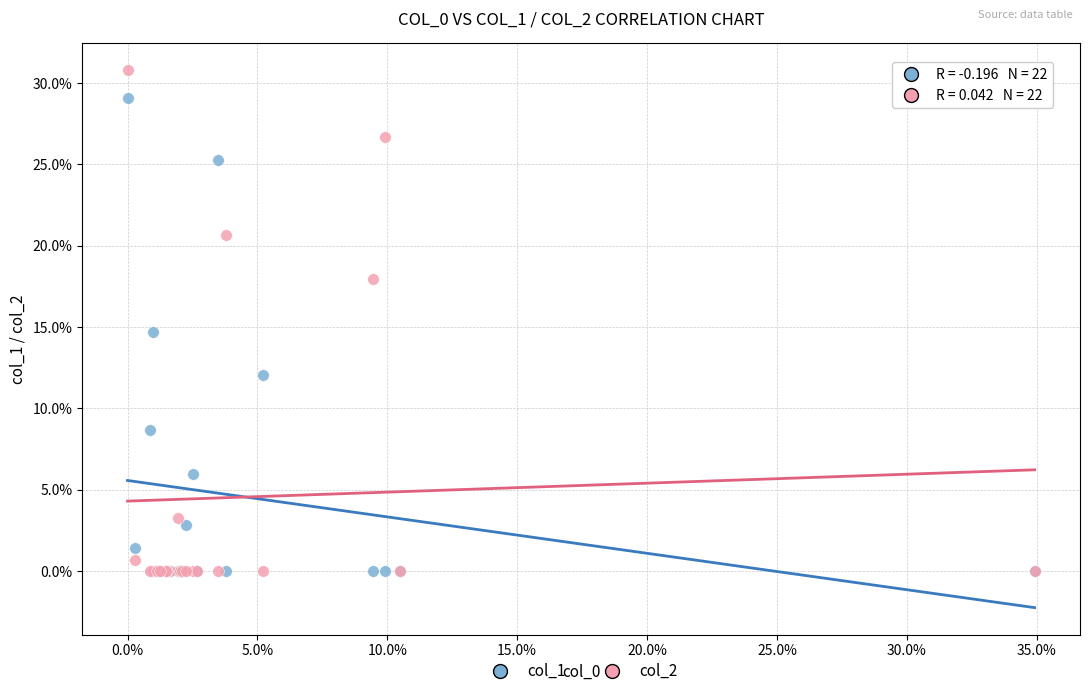

What are all the series names shown in the legend?

col_1, col_2